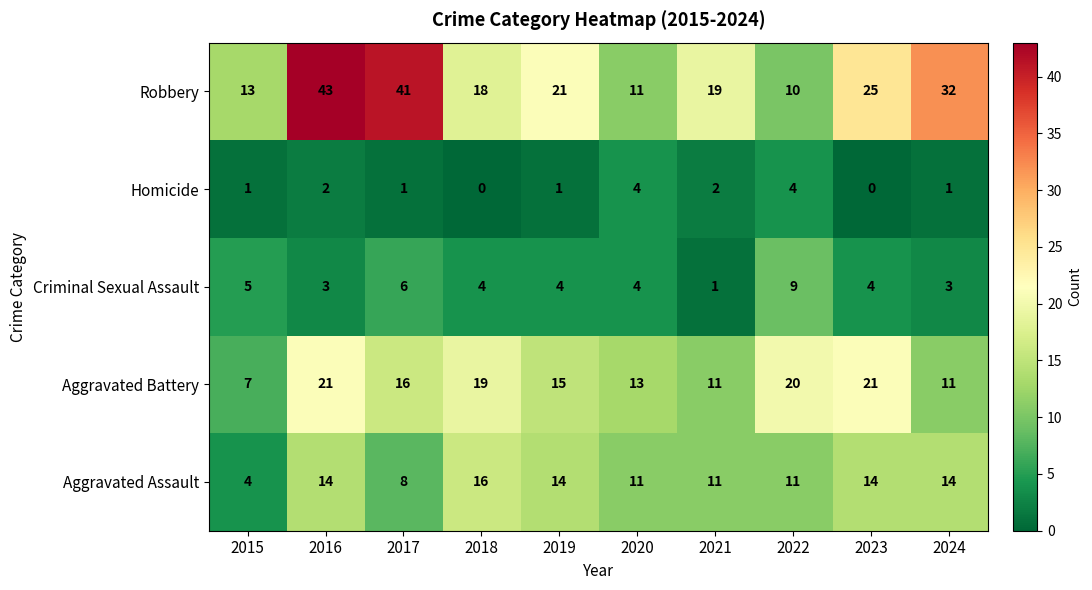

What is the sum of all Homicide values?

16